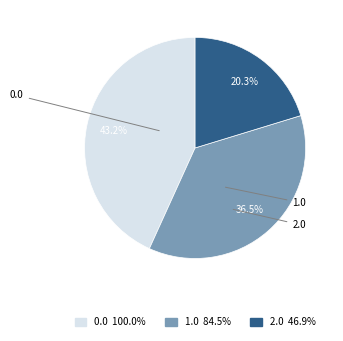

Is there a majority slice in this chart?

No